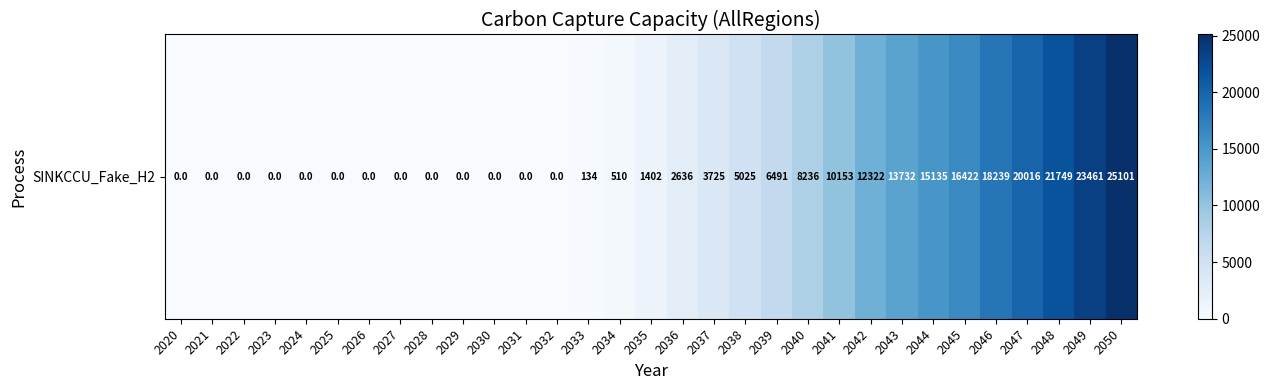

Reading left to right, extract all data points from this chart.

2020=0.0	2021=0.0	2022=0.0	2023=0.0	2024=0.0	2025=0.0	2026=0.0	2027=0.0	2028=0.0	2029=0.0	2030=0.0	2031=0.0	2032=0.0	2033=134.1	2034=510.1	2035=1402.4	2036=2635.8	2037=3724.8	2038=5024.6	2039=6490.6	2040=8236.1	2041=10152.9	2042=12322.1	2043=13731.7	2044=15135.1	2045=16421.7	2046=18239.1	2047=20015.6	2048=21749.3	2049=23460.9	2050=25100.6